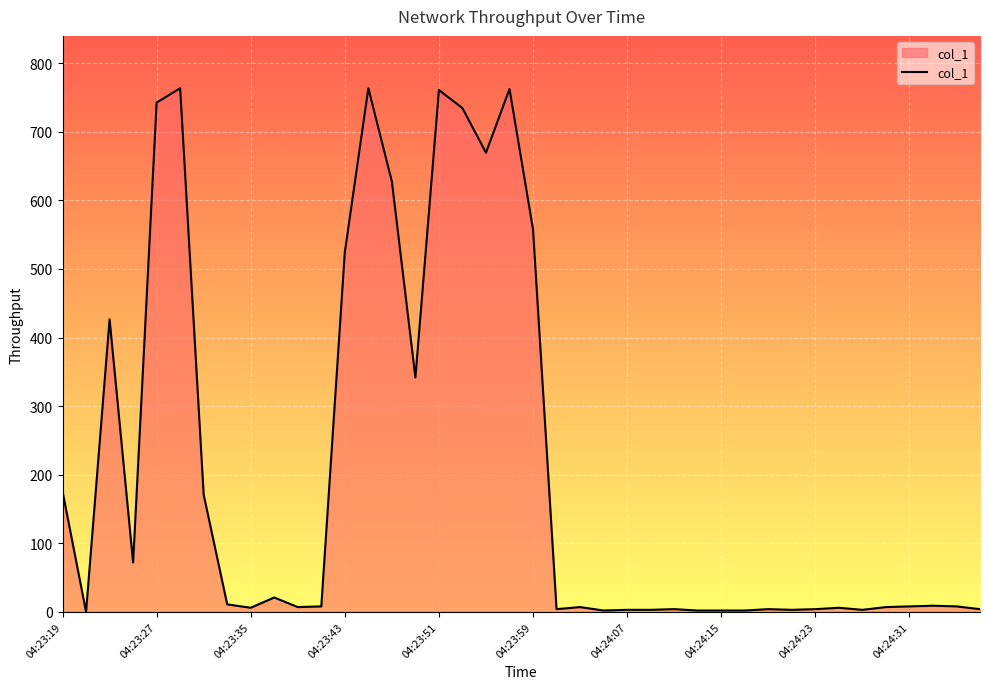

What is the greatest value displayed?

763.5